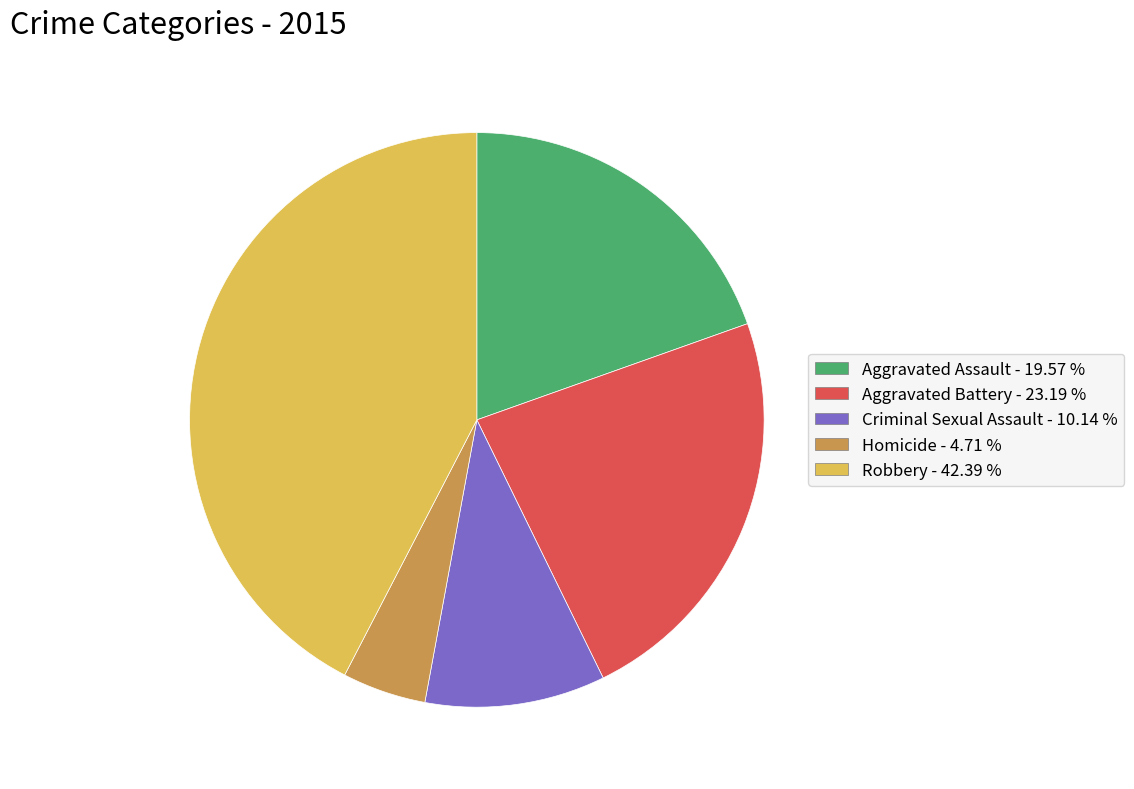

Which category has the smallest portion of the pie?

Homicide